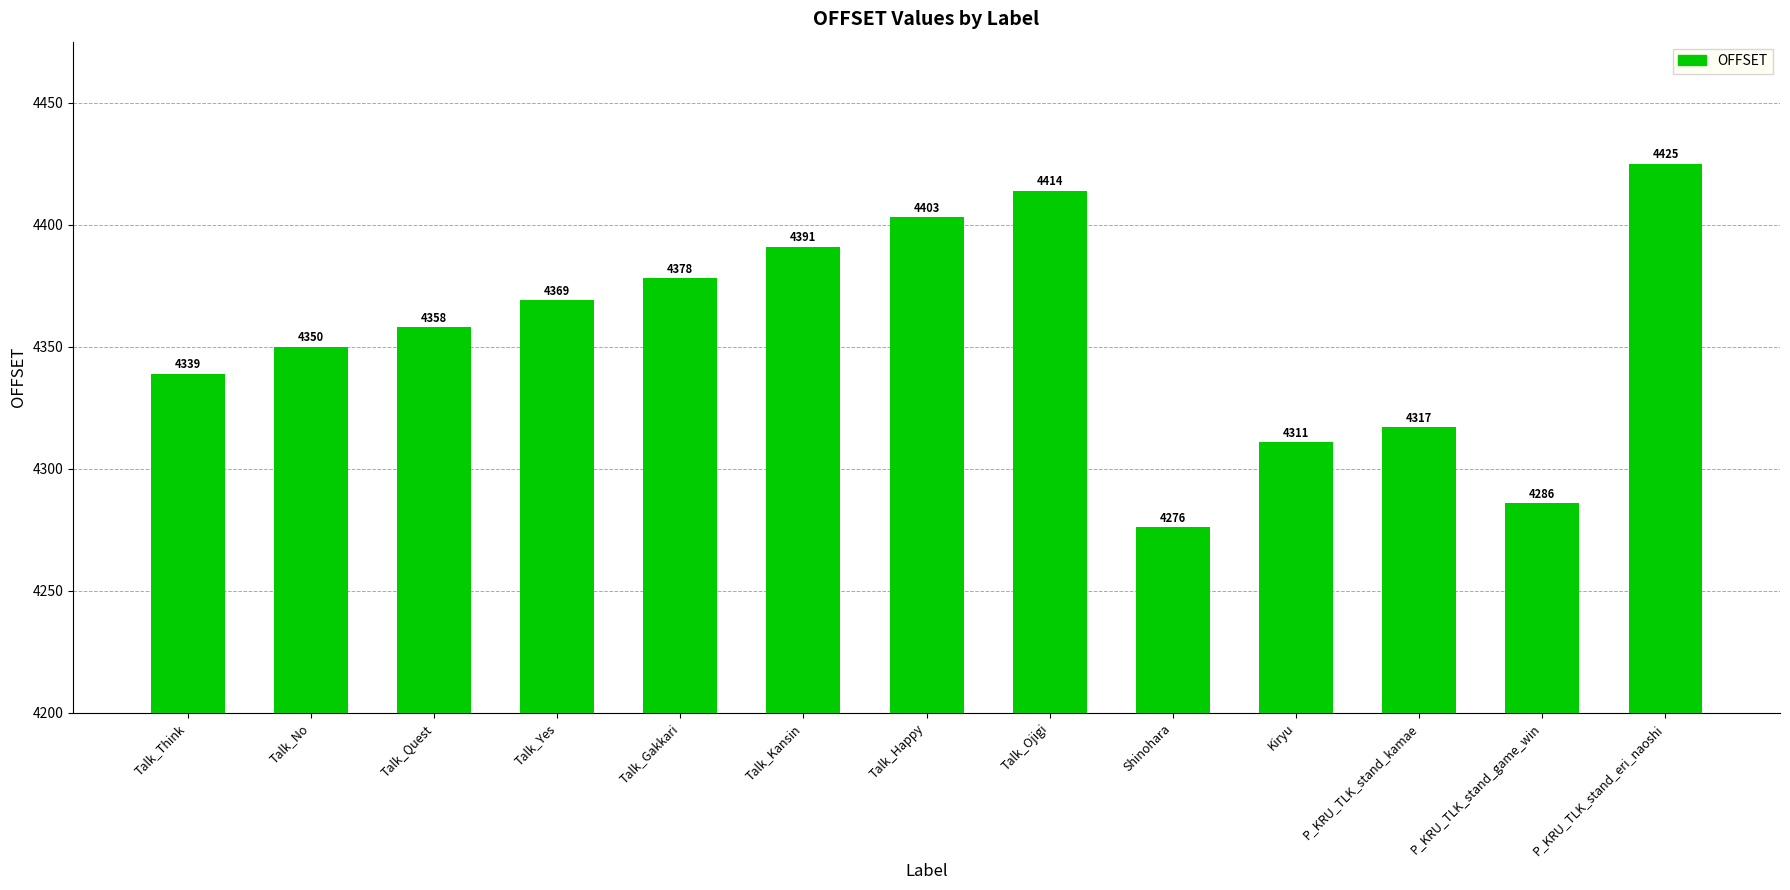

The chart shows a value of 7077 at Talk_Happy. True or false?

False